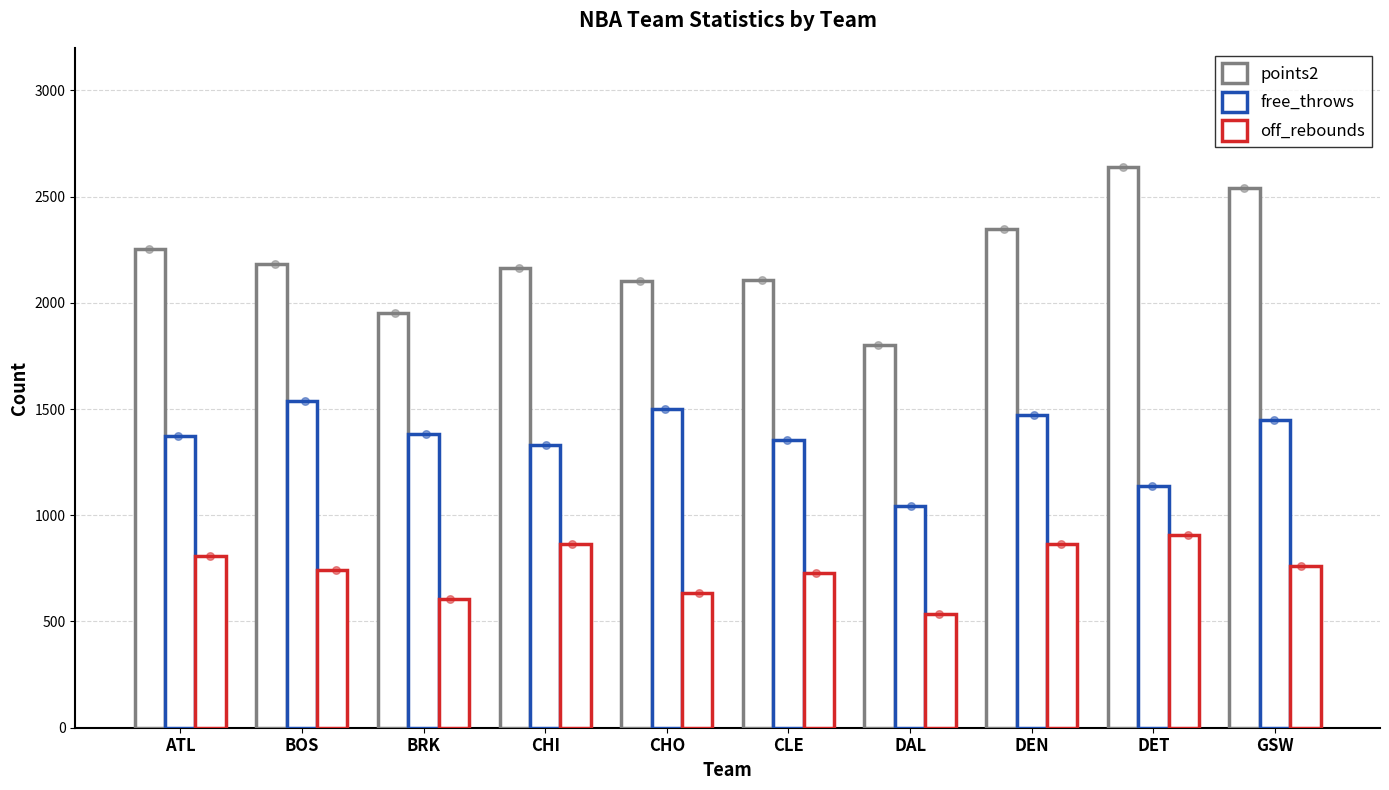

Which series has the largest total across all categories?

points2